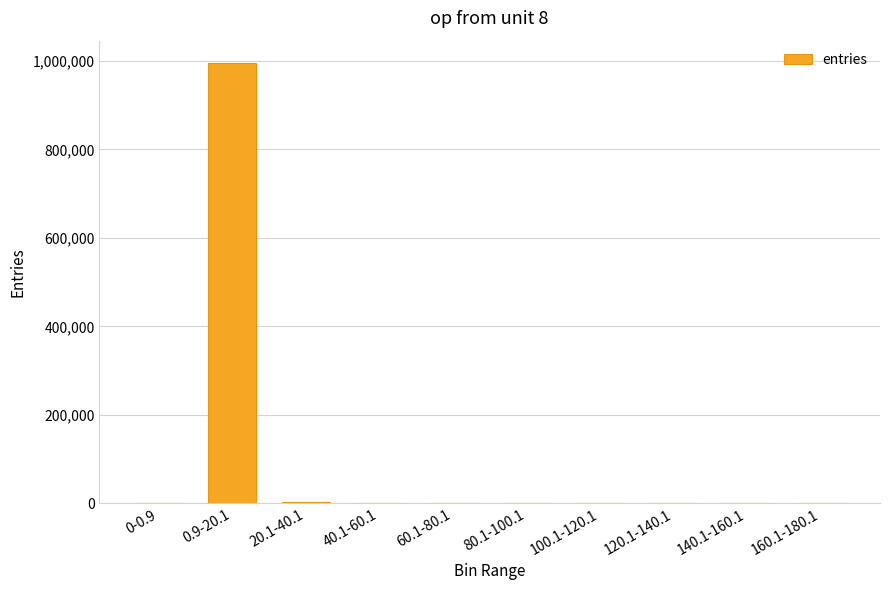

Approximately how many times larger is the value at 0.9-20.1 compared to 20.1-40.1?

338.8